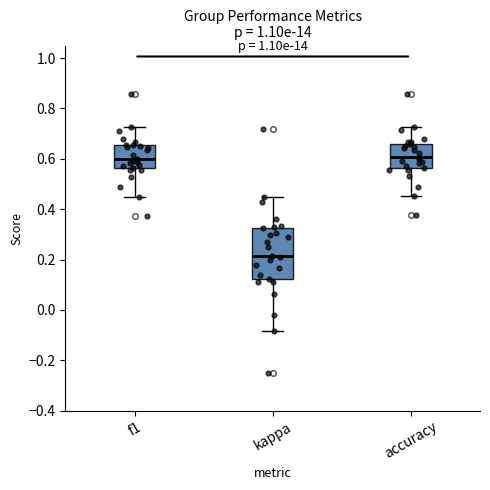

Reading left to right, transcribe this box plot: for each box, give where its median line is, the range the box spans, and where its two whiskers end, as read against the y-axis. The values are not printed on the chart, so give them approximately, as read against the axis.

f1: median 0.60, box 0.56 to 0.66, whiskers 0.44 to 0.72
kappa: median 0.22, box 0.12 to 0.32, whiskers -0.08 to 0.44
accuracy: median 0.60, box 0.56 to 0.66, whiskers 0.46 to 0.72